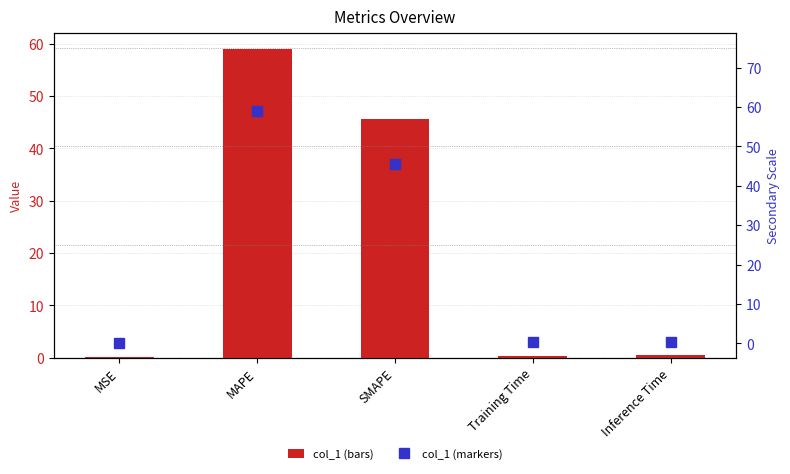

List the labels in order of col_1 (secondary) value, largest first.

MAPE, SMAPE, Inference Time, Training Time, MSE